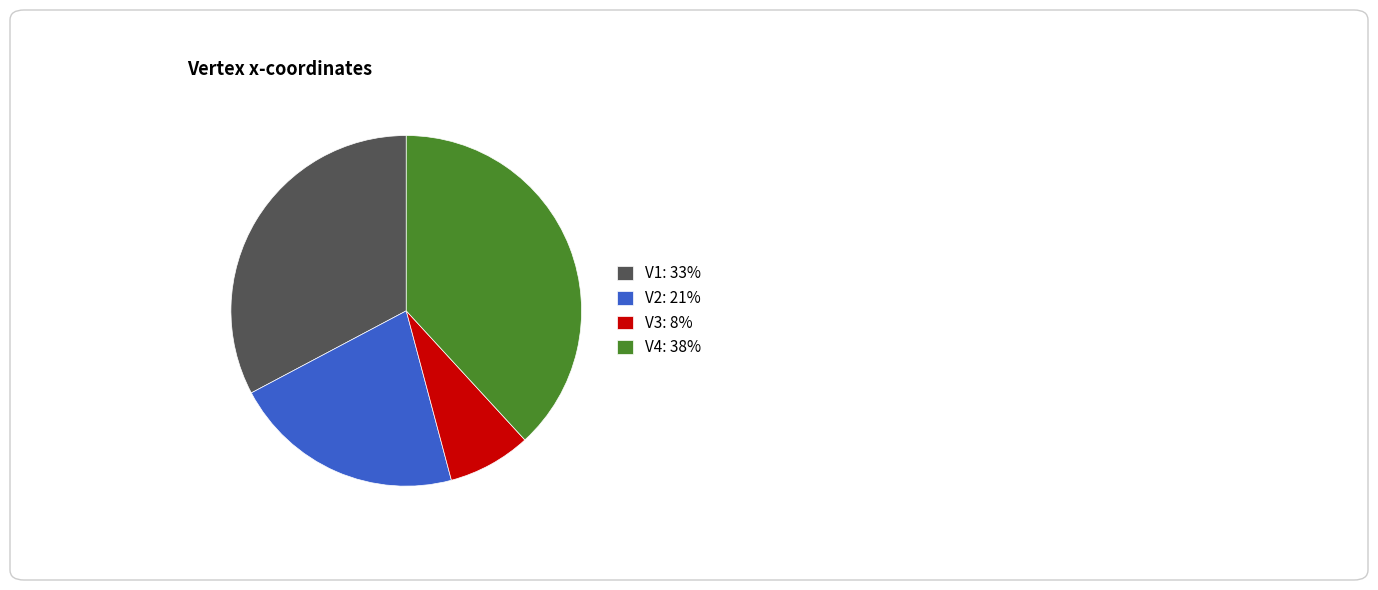

True or false: V4: 38% accounts for 52% of the total.

False